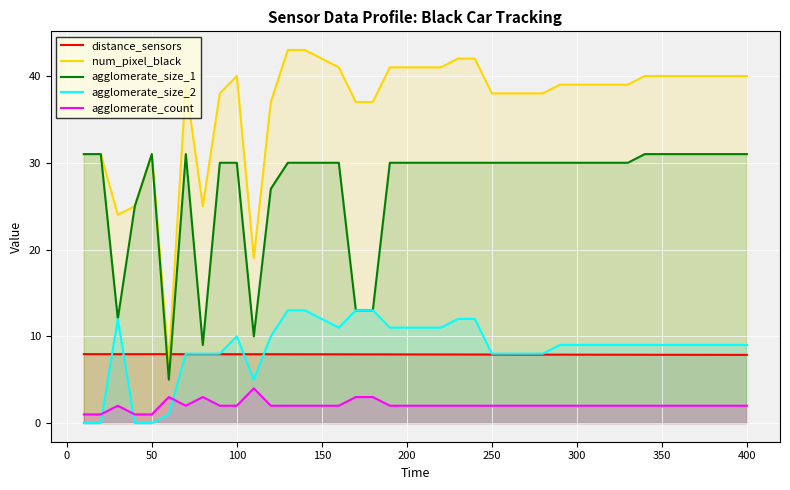

Does the chart display data point markers on the line(s)?

No